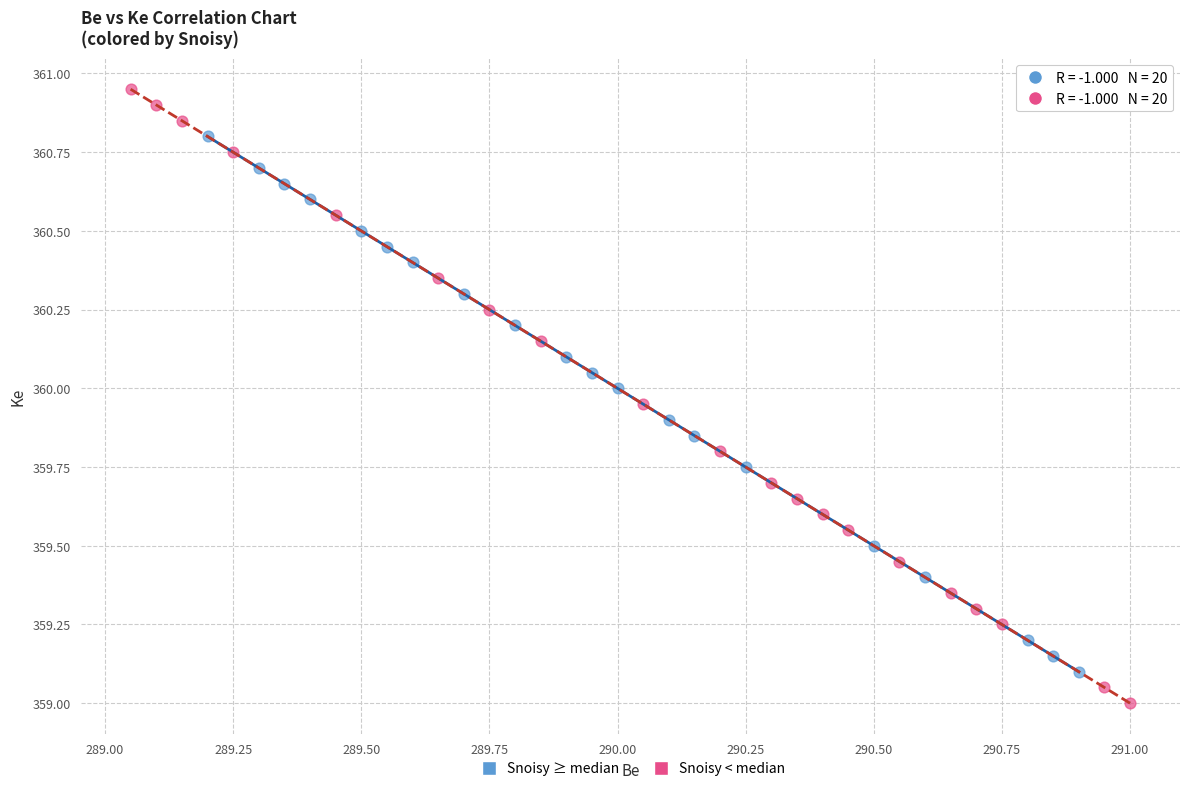

Which series has the widest spread of Y values?

Snoisy < median